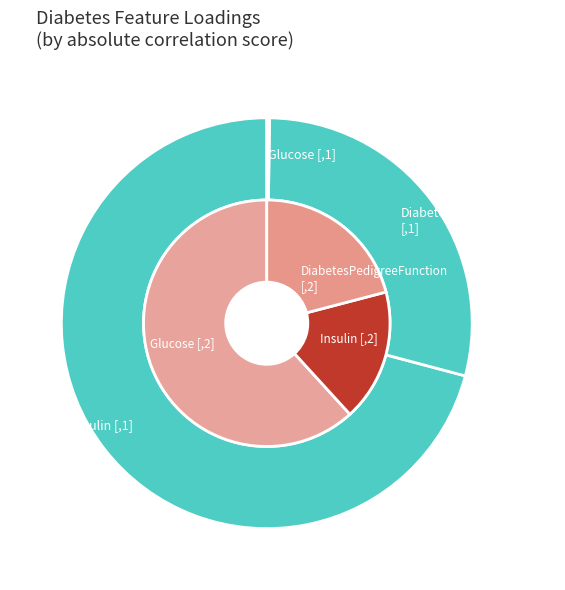

How much of the chart is everything except Glucose [,2]?

70.6%